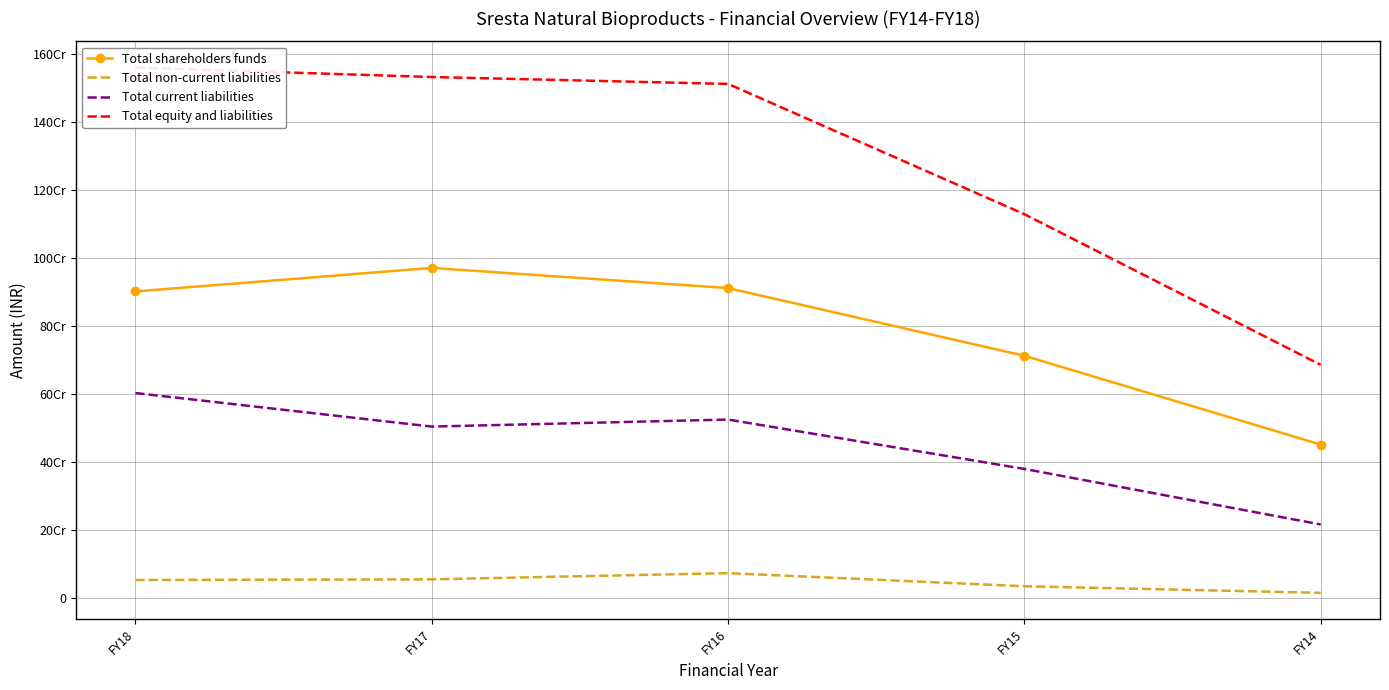

Rank the series by their average value, from highest to lowest.

Total equity and liabilities, Total shareholders funds, Total current liabilities, Total non-current liabilities